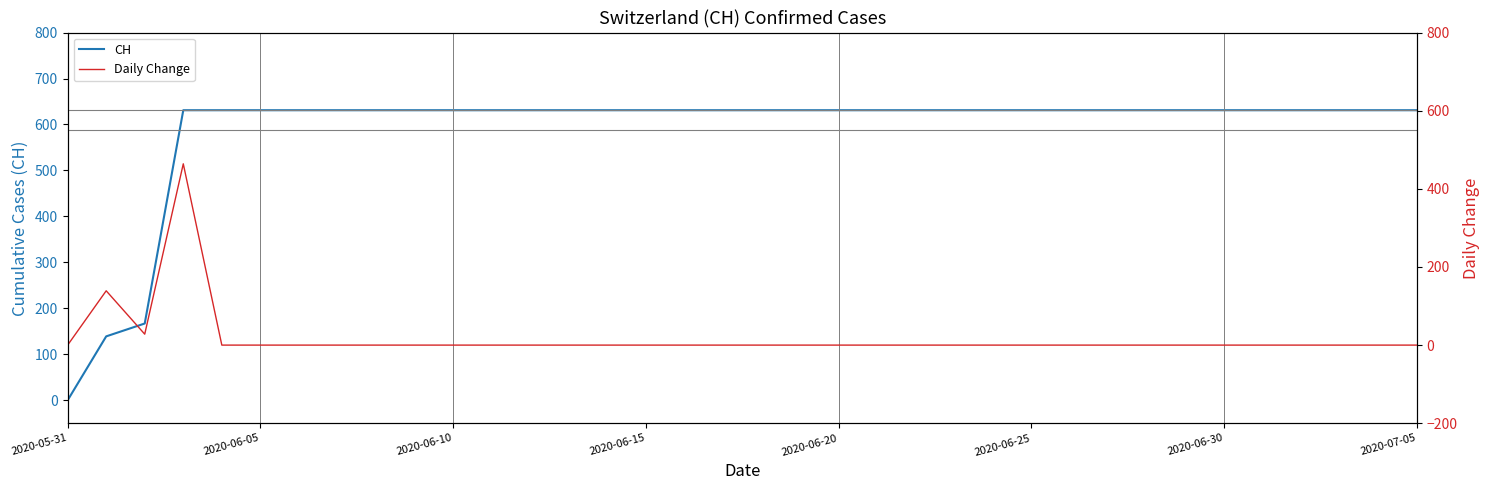

True or false: CH and Daily Change intersect in this chart.

False